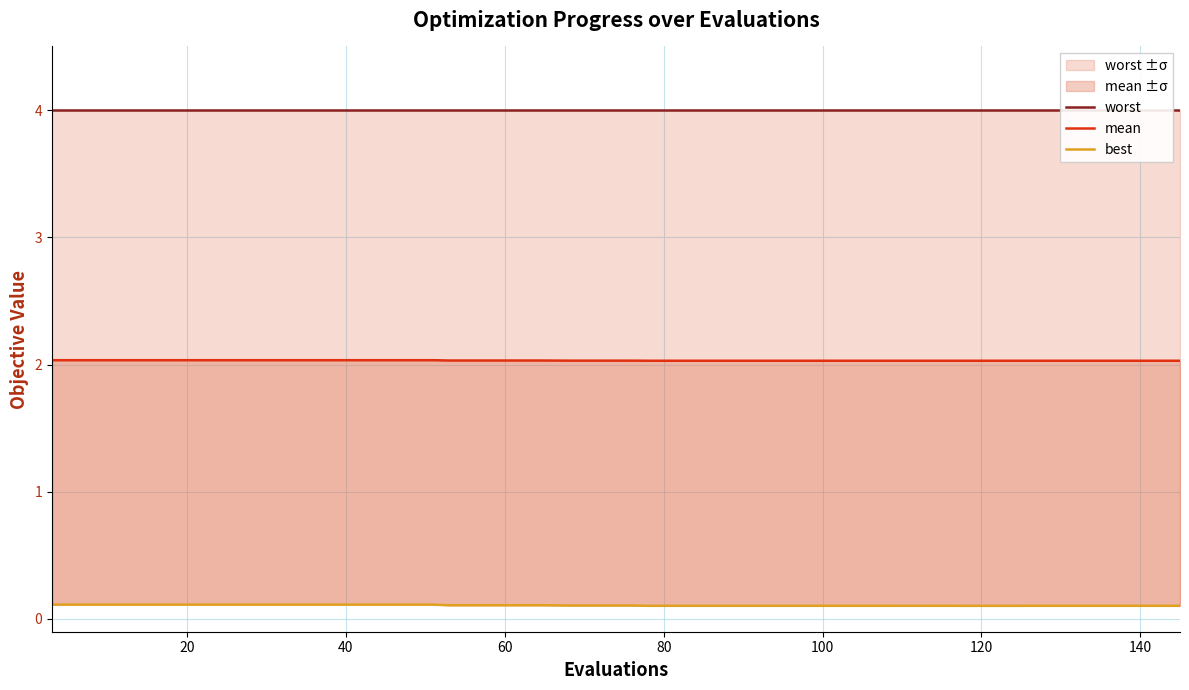

What are all the series names shown in the legend?

worst, mean, best